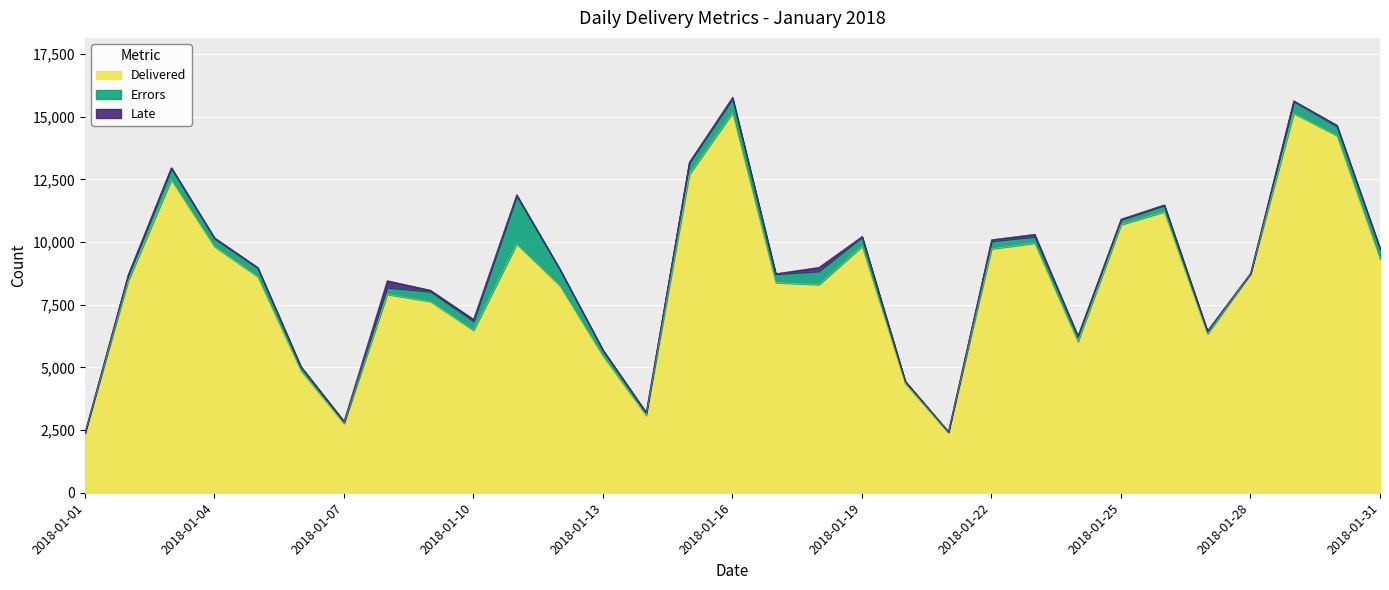

At which category is the sum across all series the highest?

2018-01-16